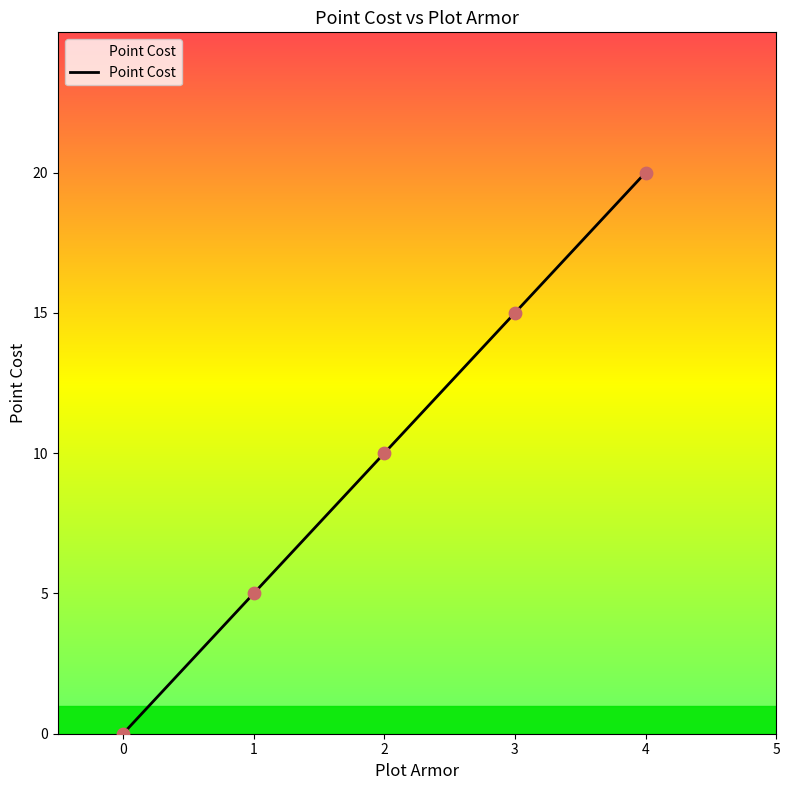

What is the ratio of the value at 2 to the value at 4?

0.5